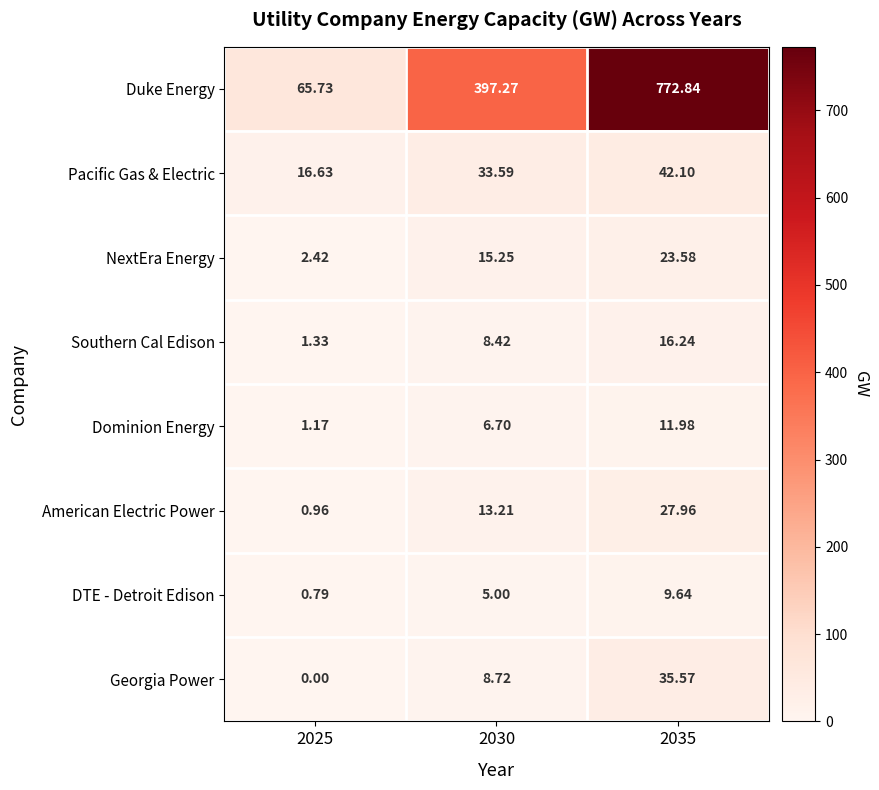

Which series has the largest total across all categories?

Duke Energy